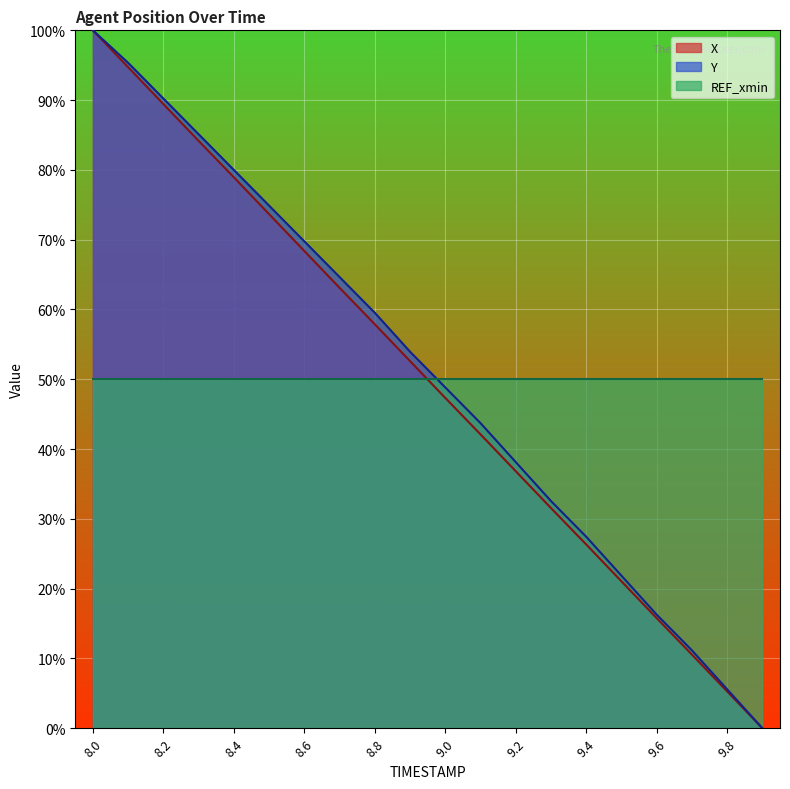

The X series shows 68.4 at 8.6. True or false?

True